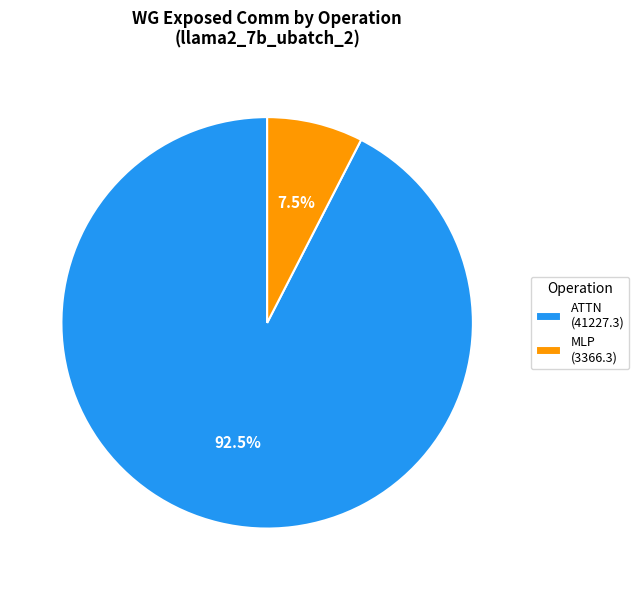

Count the number of slices in the pie.

2